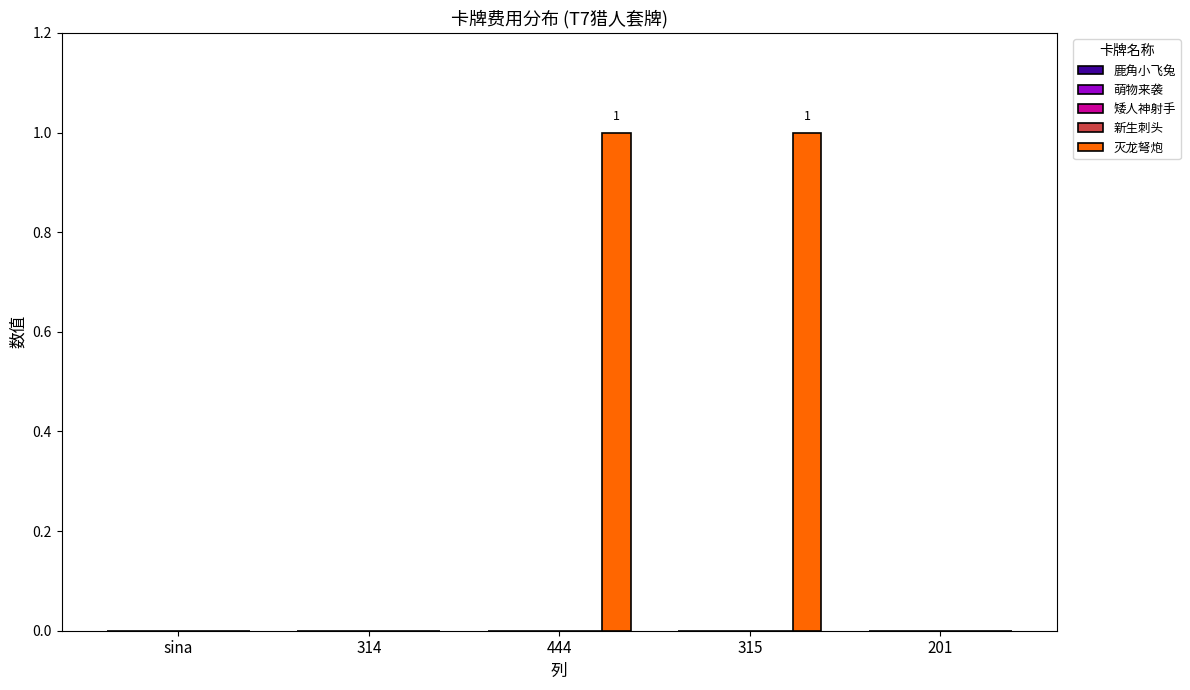

Count the number of categories in the chart.

5